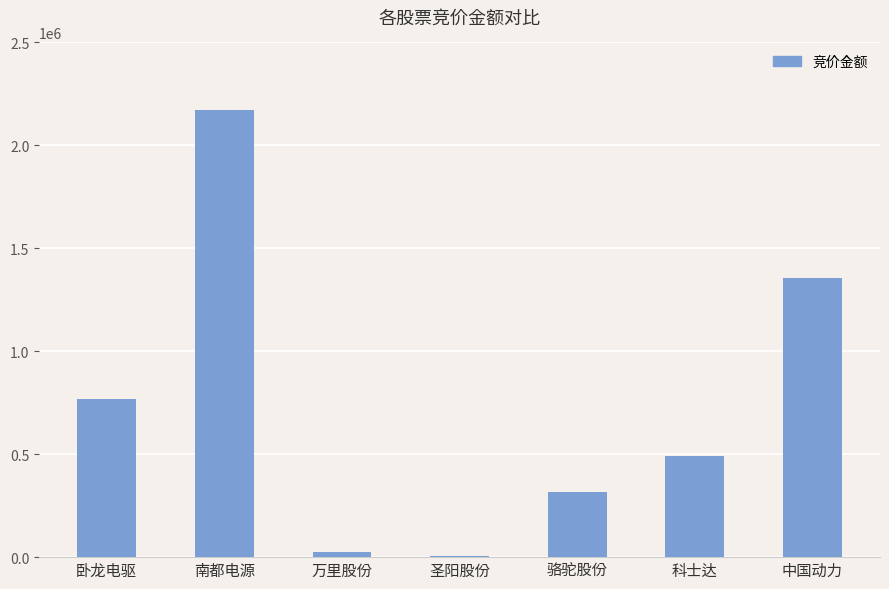

The chart shows a value of 491700 at 科士达. True or false?

True